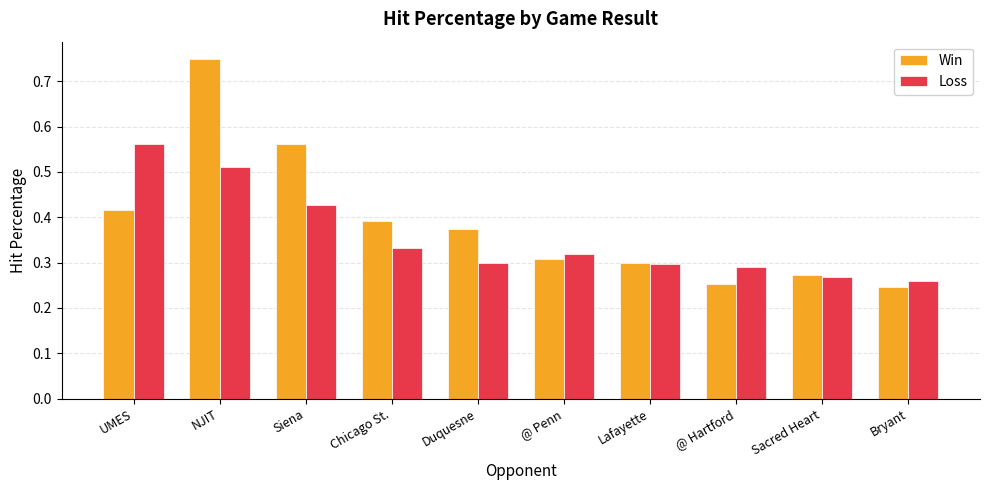

How many bars are there in each group?

2